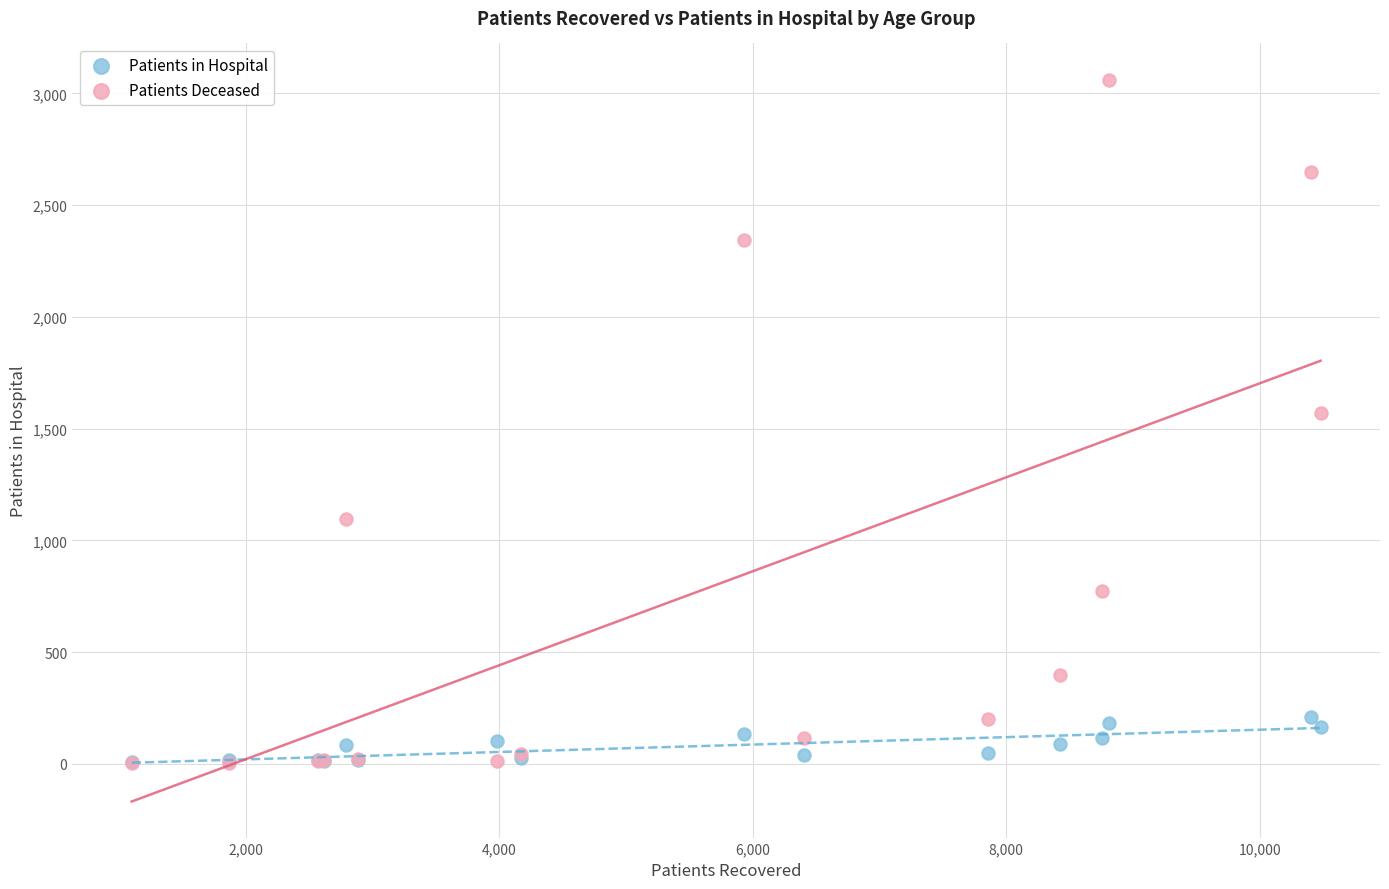

Across all series, what Y value is closest to 1532?

1571